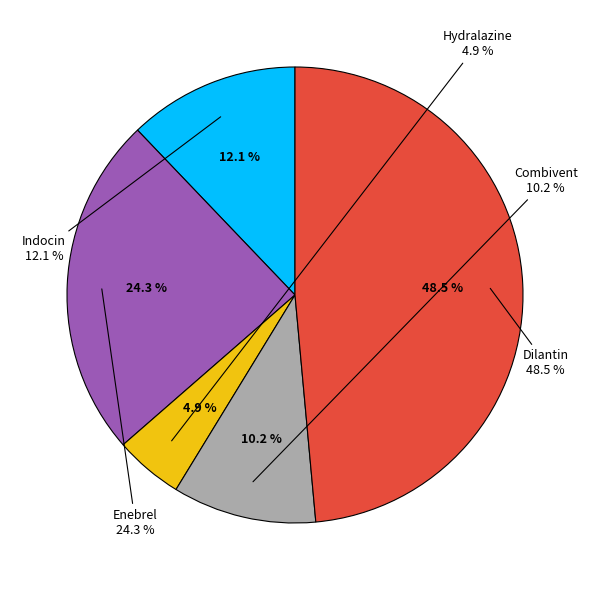

Approximately how many times larger is the value at Enebrel compared to Indocin?

2.0